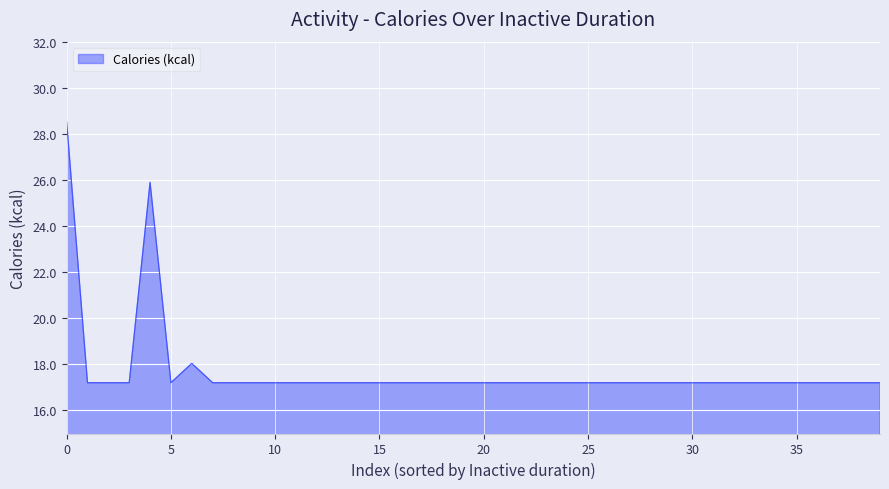

What is the greatest value displayed?

28.5